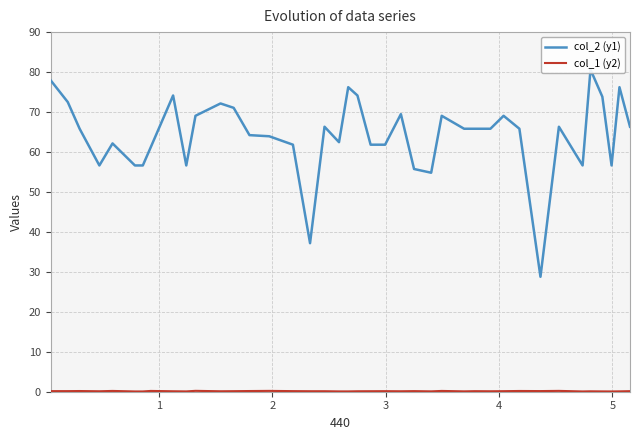

The value of col_2 (y1) at 27 is 30.2. True or false?

False